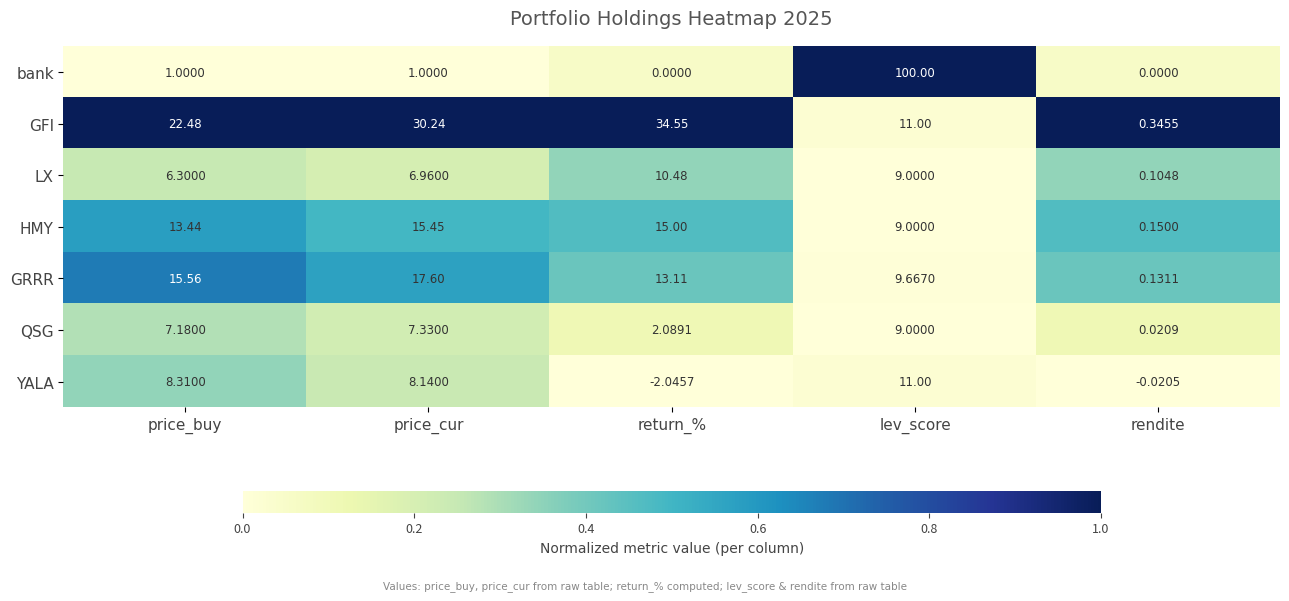

At which category does the chart reach its minimum across all series?

return_%